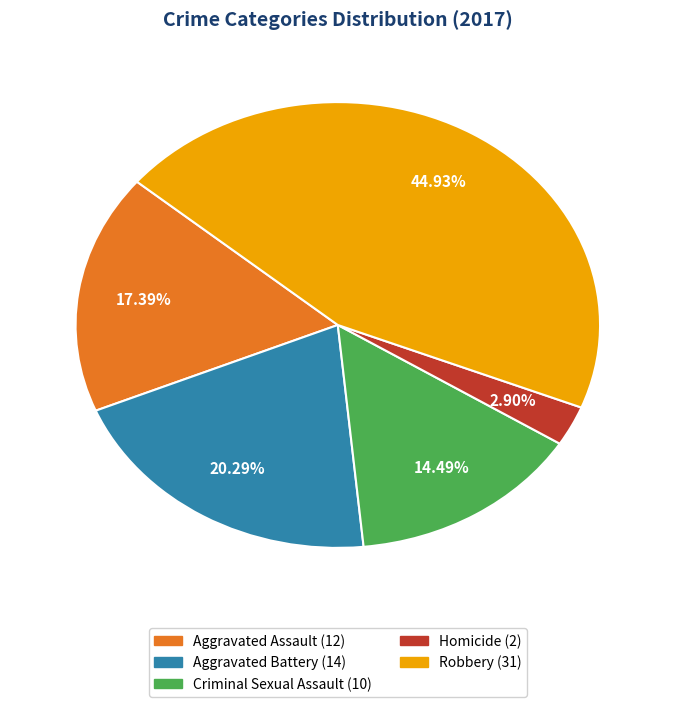

The Homicide slice represents 3% of the pie. True or false?

True